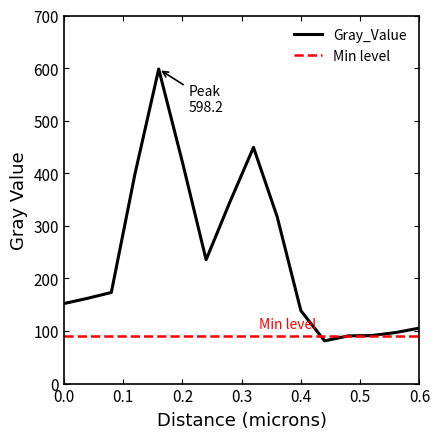

At which category does the chart reach its minimum across all series?

0.44